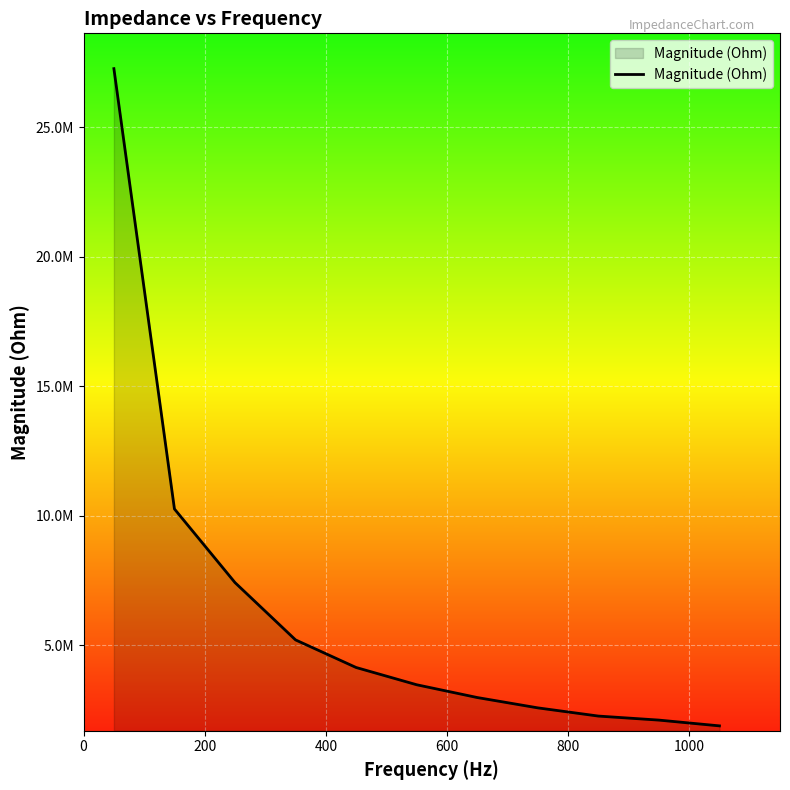

Does the chart have visible grid lines?

Yes